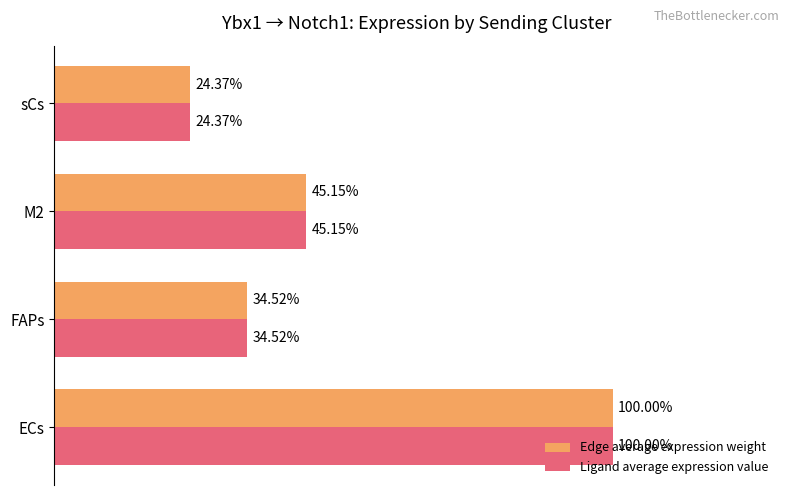

At which category does the chart reach its minimum across all series?

sCs